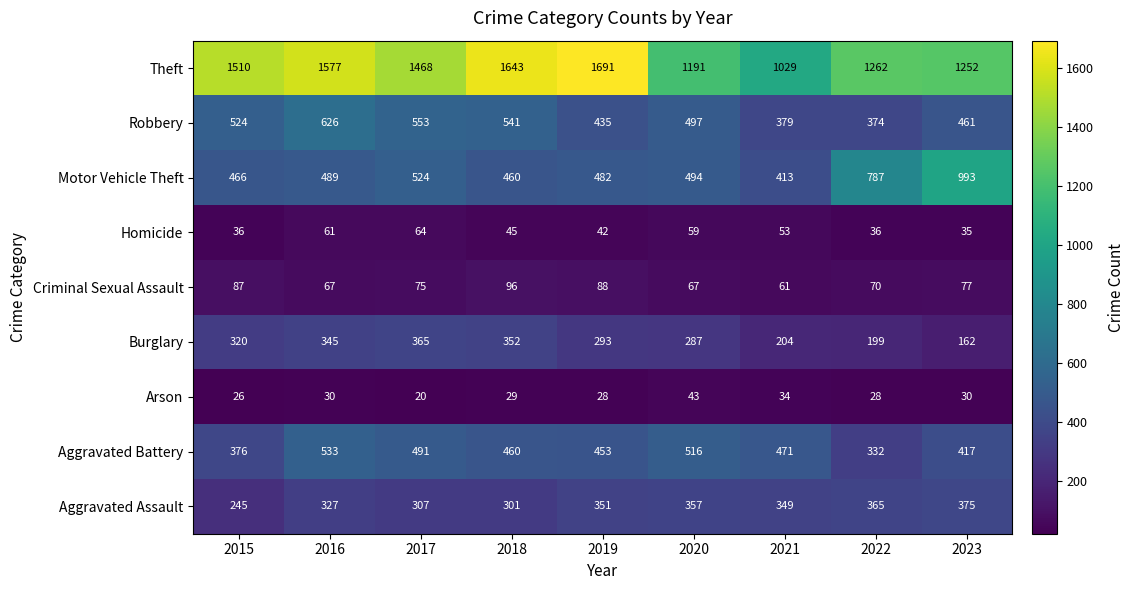

At which label is Theft closest to 1360?

2022